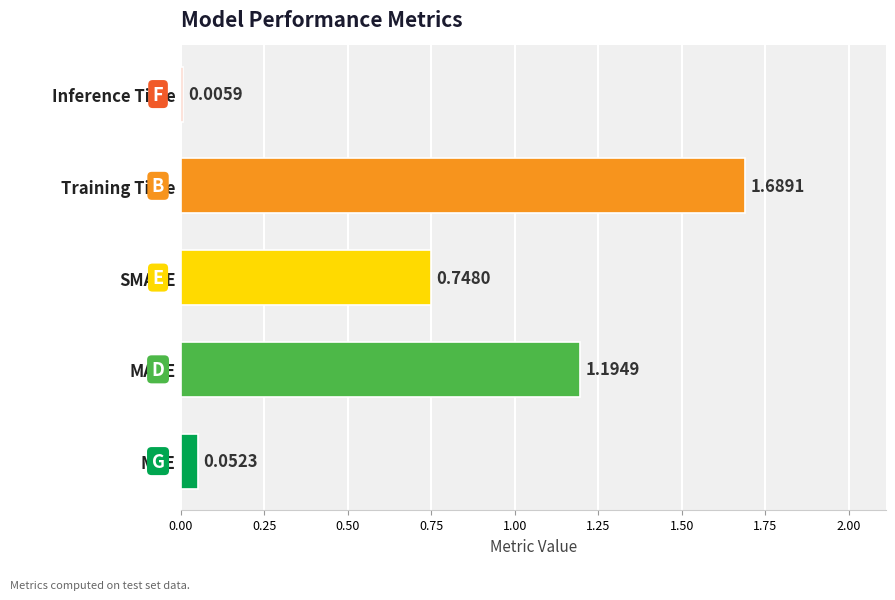

At which category does the chart reach its peak across all series?

Training Time